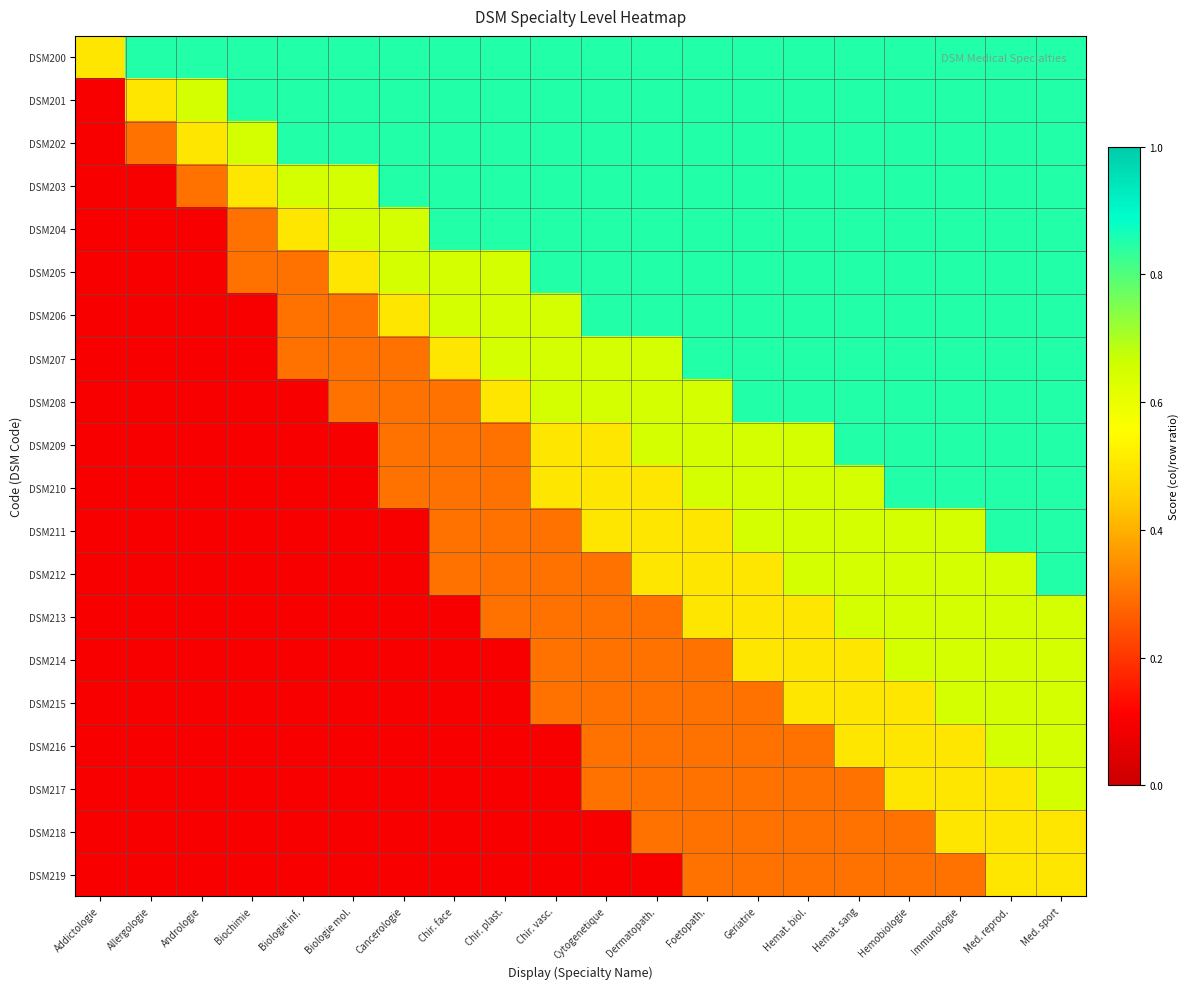

Rank the series at Allergologie from lowest to highest value.

DSM203, DSM204, DSM205, DSM206, DSM207, DSM208, DSM209, DSM210, DSM211, DSM212, DSM213, DSM214, DSM215, DSM216, DSM217, DSM218, DSM219, DSM202, DSM201, DSM200